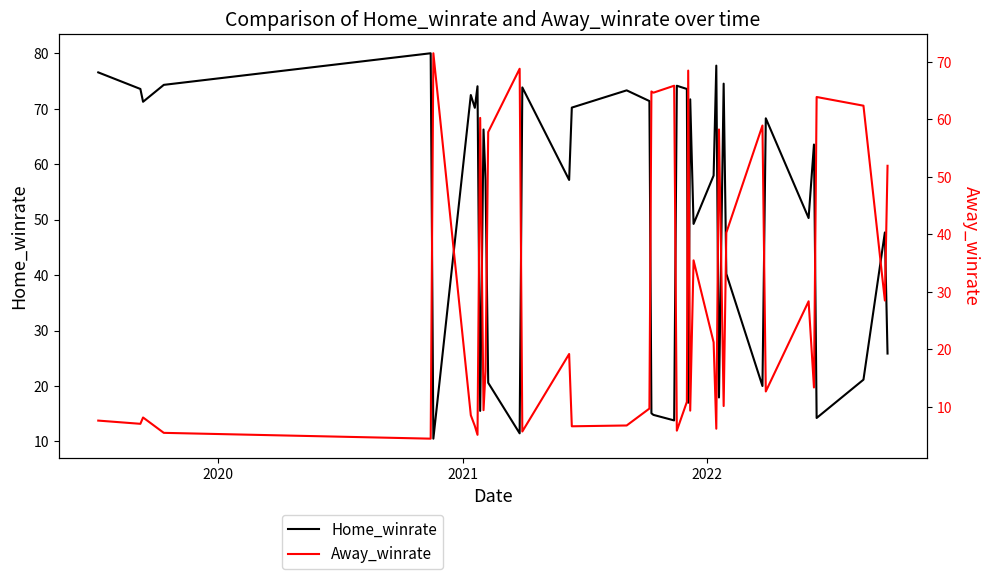

What is the highest value of the Home_winrate series?

80.0